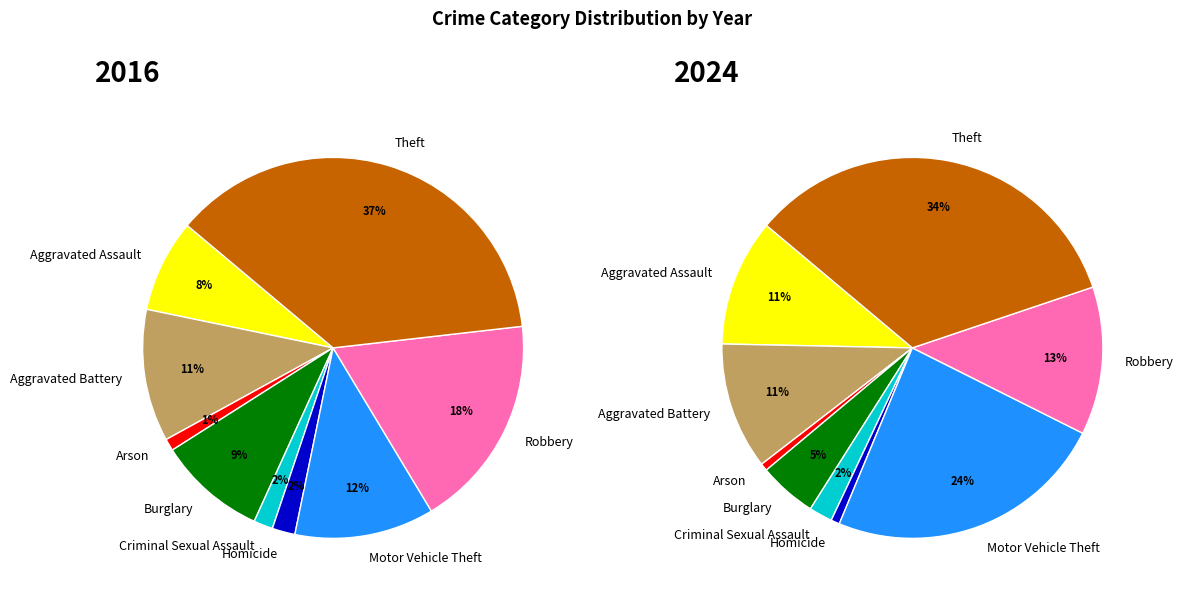

How many slices are in this pie chart?

9